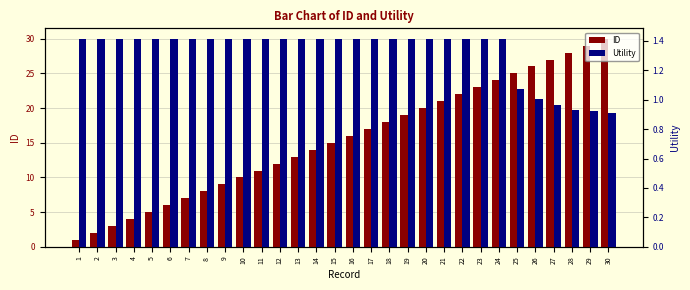

Between 13 and 27, which series saw the biggest shift?

ID